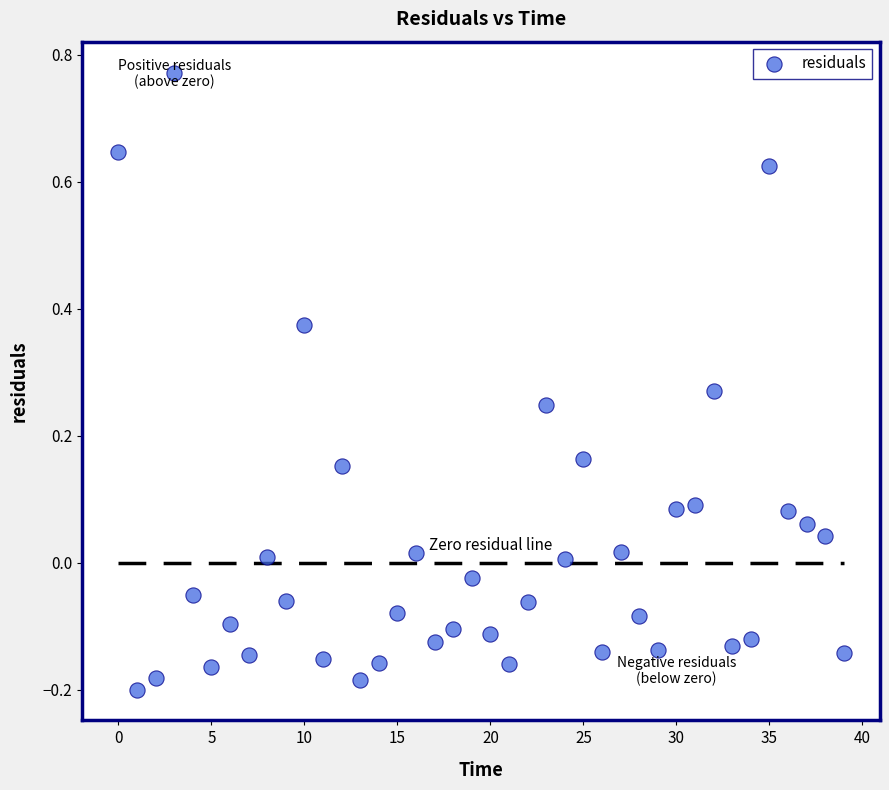

What is the range of Y values (max minus min)?

1.0